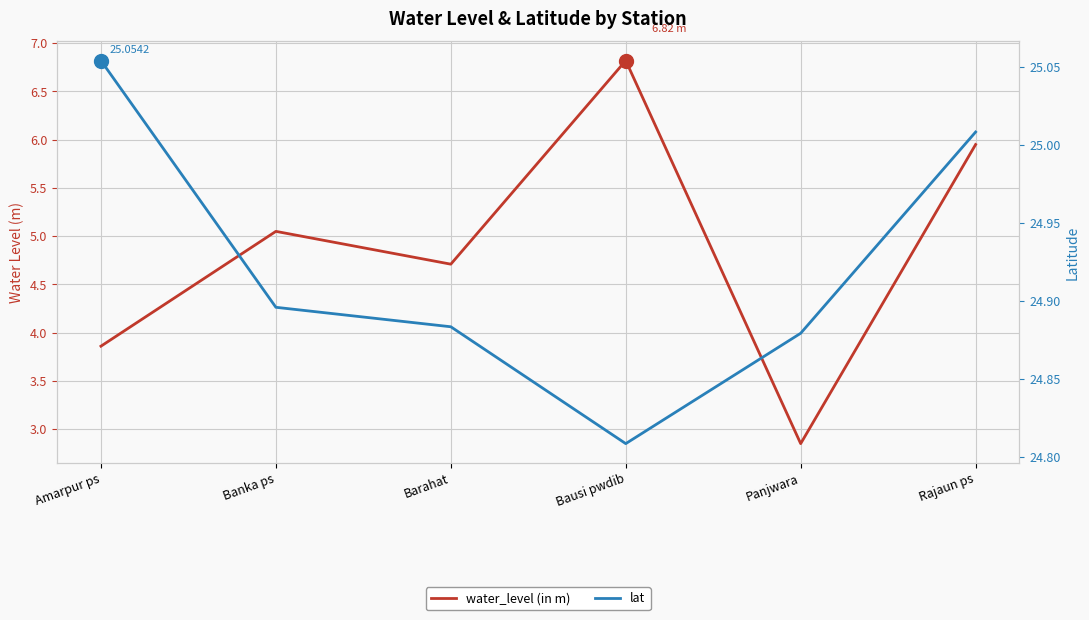

Which series changed the most between Banka ps and Barahat?

water_level (in m)